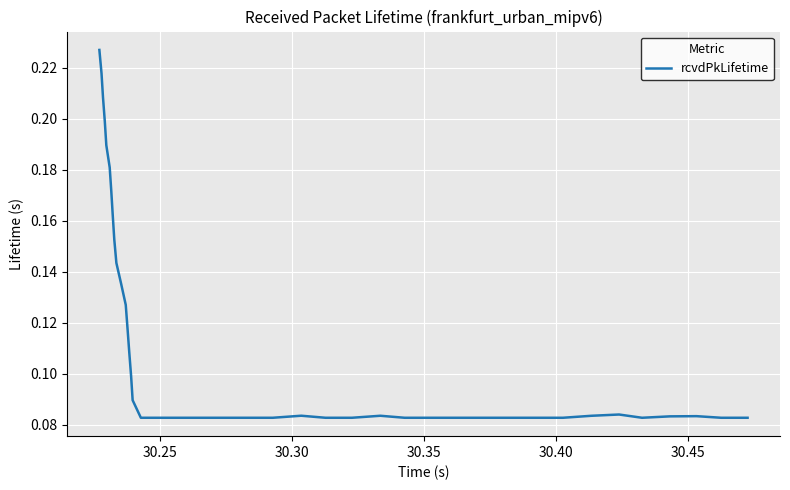

Does the chart have visible grid lines?

Yes